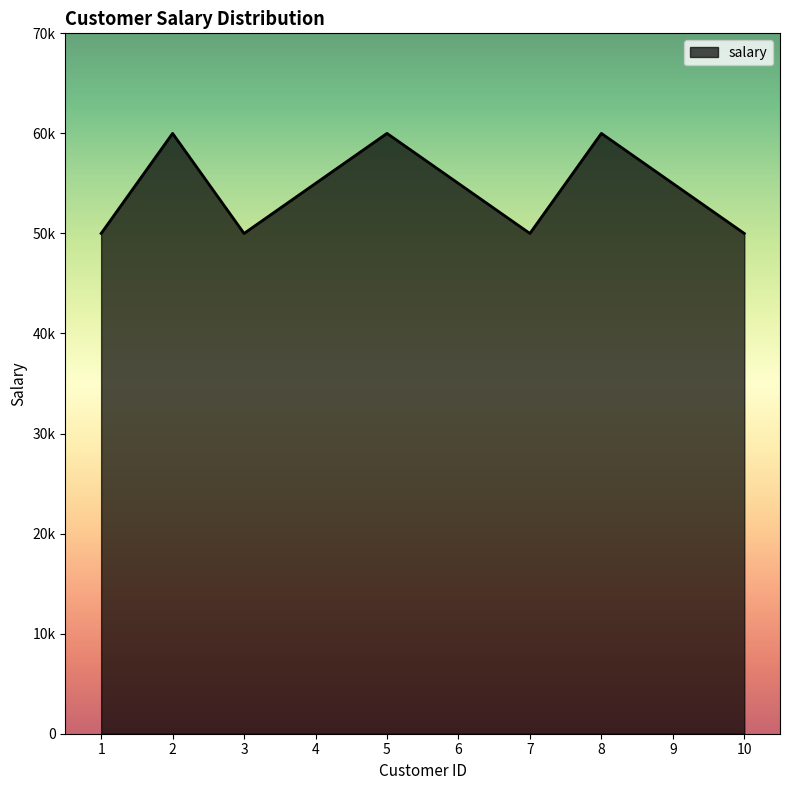

Approximately how many times larger is the value at 6 compared to 5?

0.9